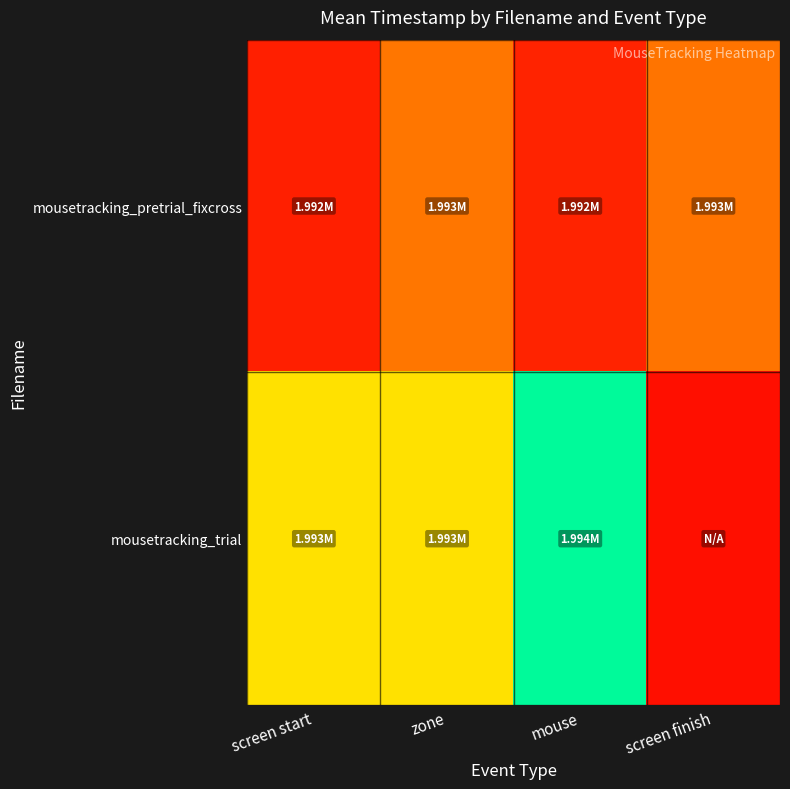

Count the number of data series in this chart.

2